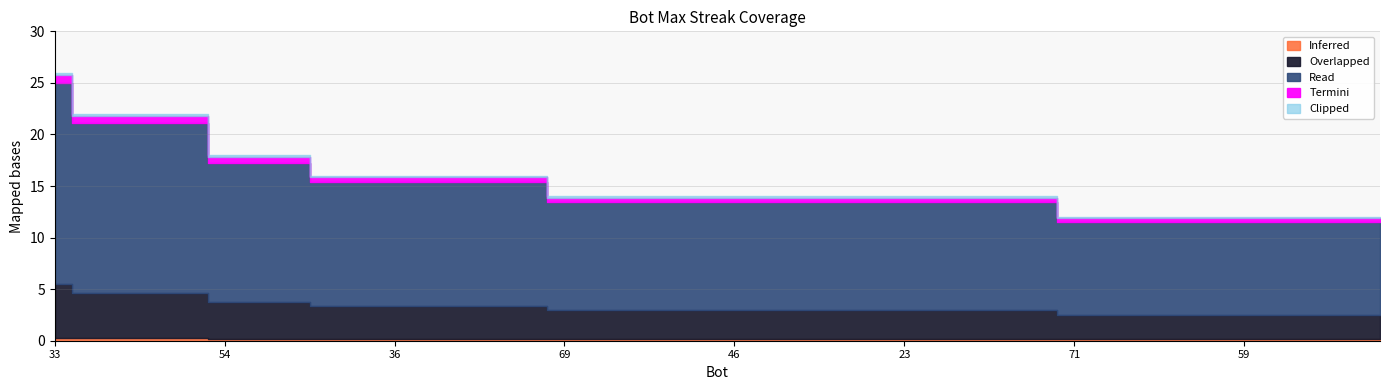

Is it true that the value at 63 is 18?

False